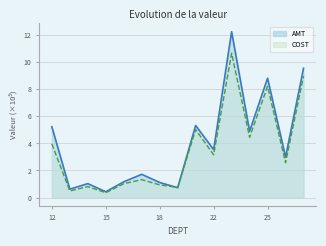

Does the chart have visible grid lines?

Yes